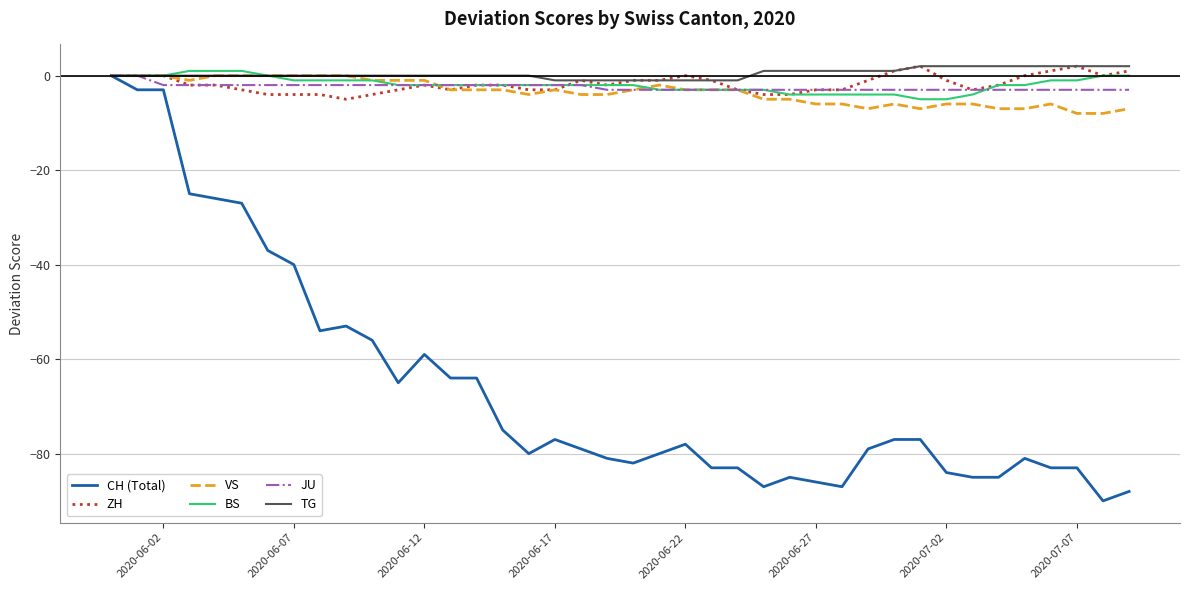

What is the sum of all BS values?

-76